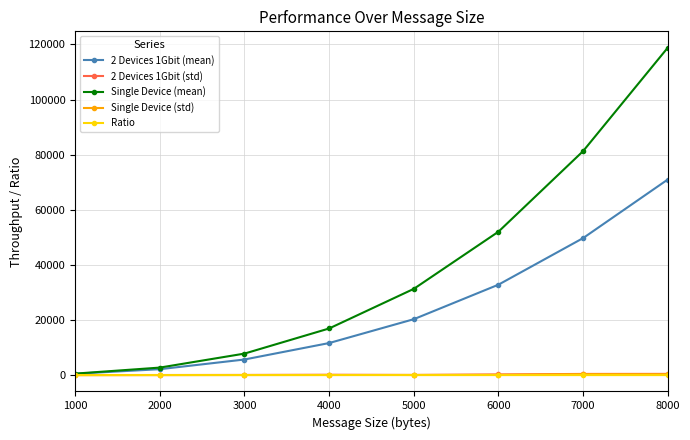

What is the maximum value for Ratio?

0.9